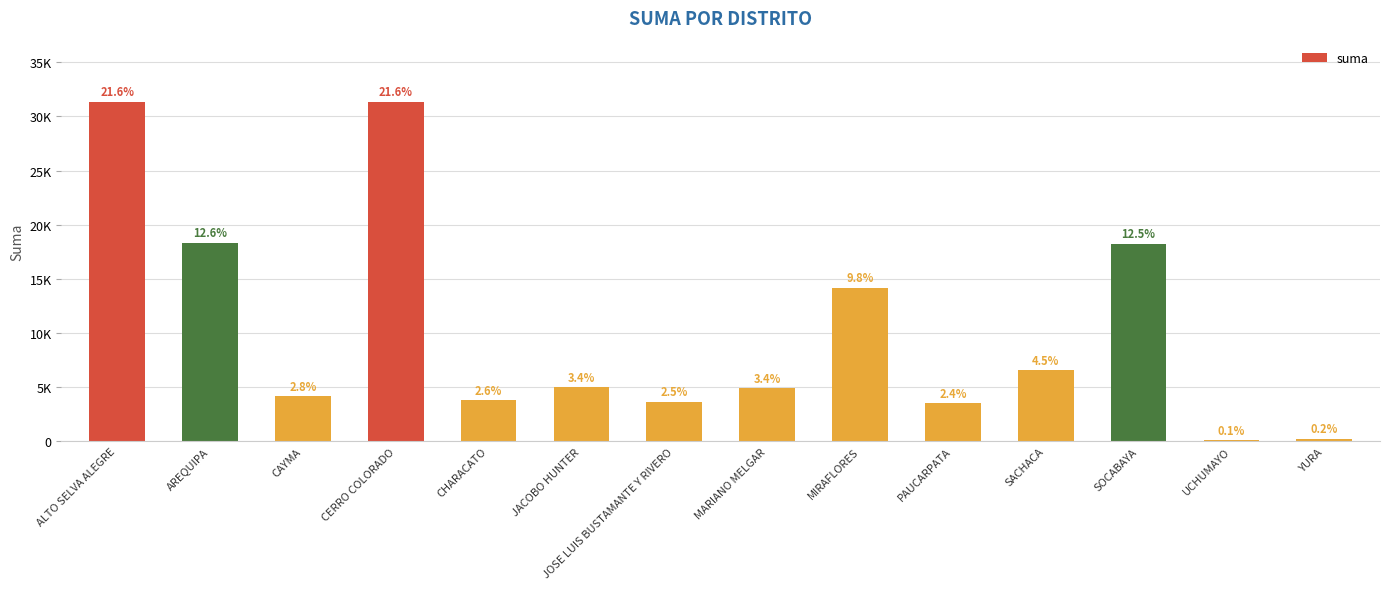

What is the greatest value displayed?

31348.3